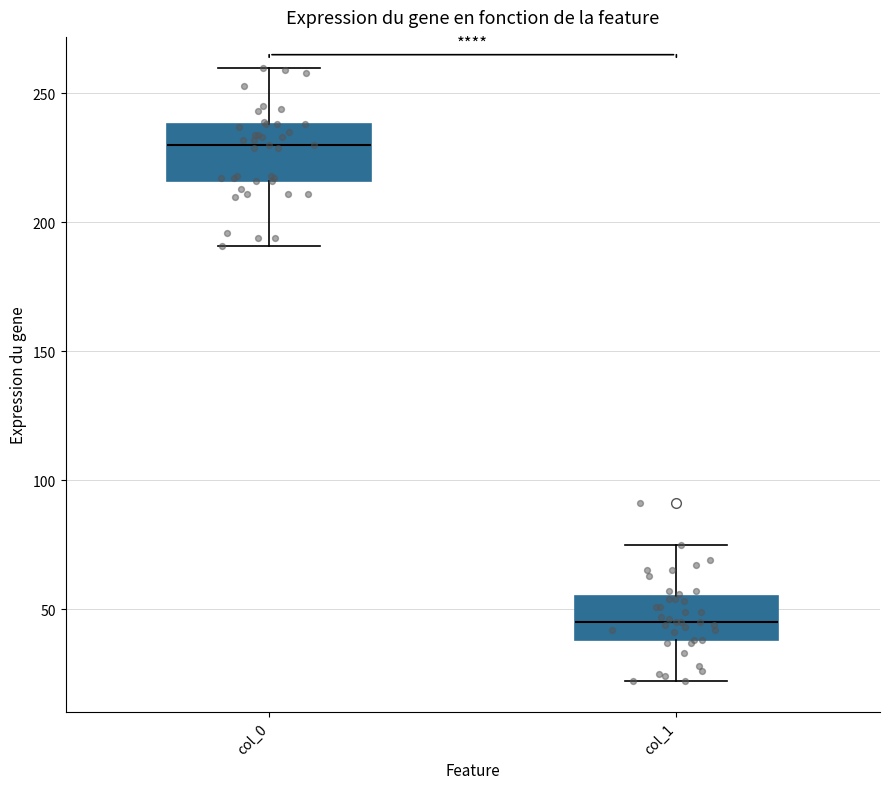

Which box's median line is the highest?

col_0